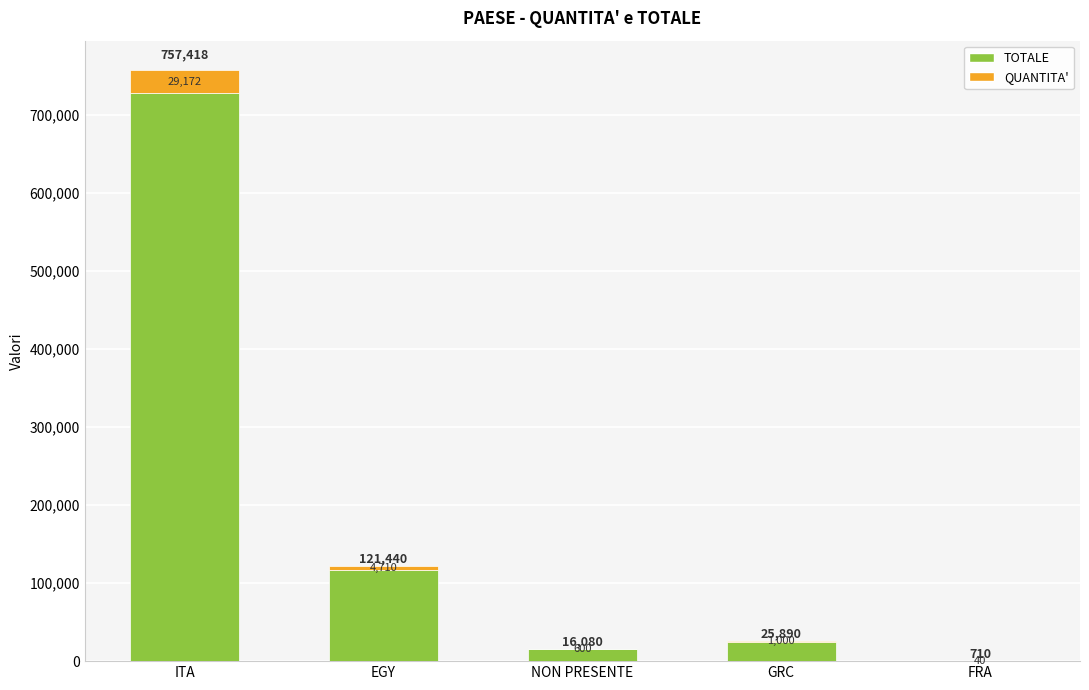

What is the total value across all series at EGY?

121440